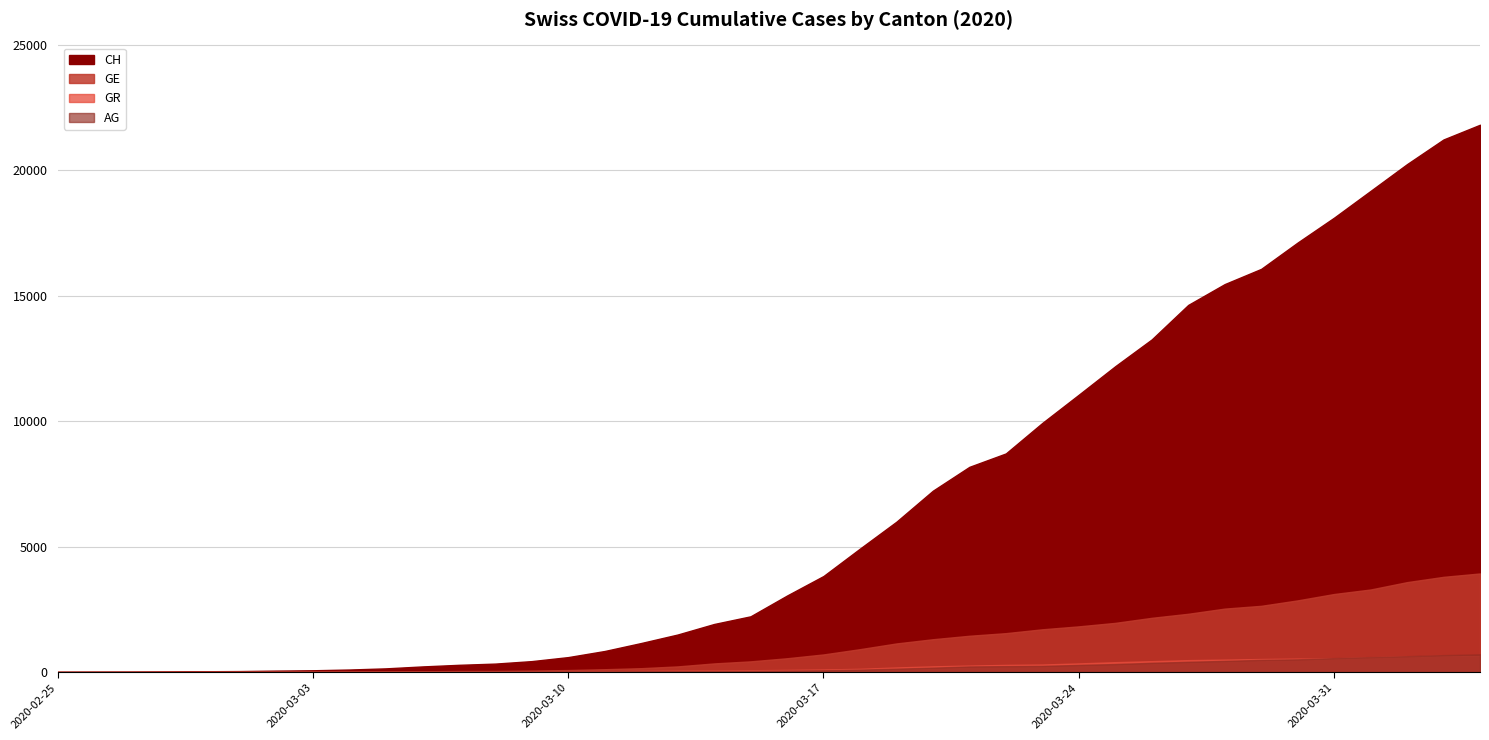

How many times do AG and GR cross each other?

1